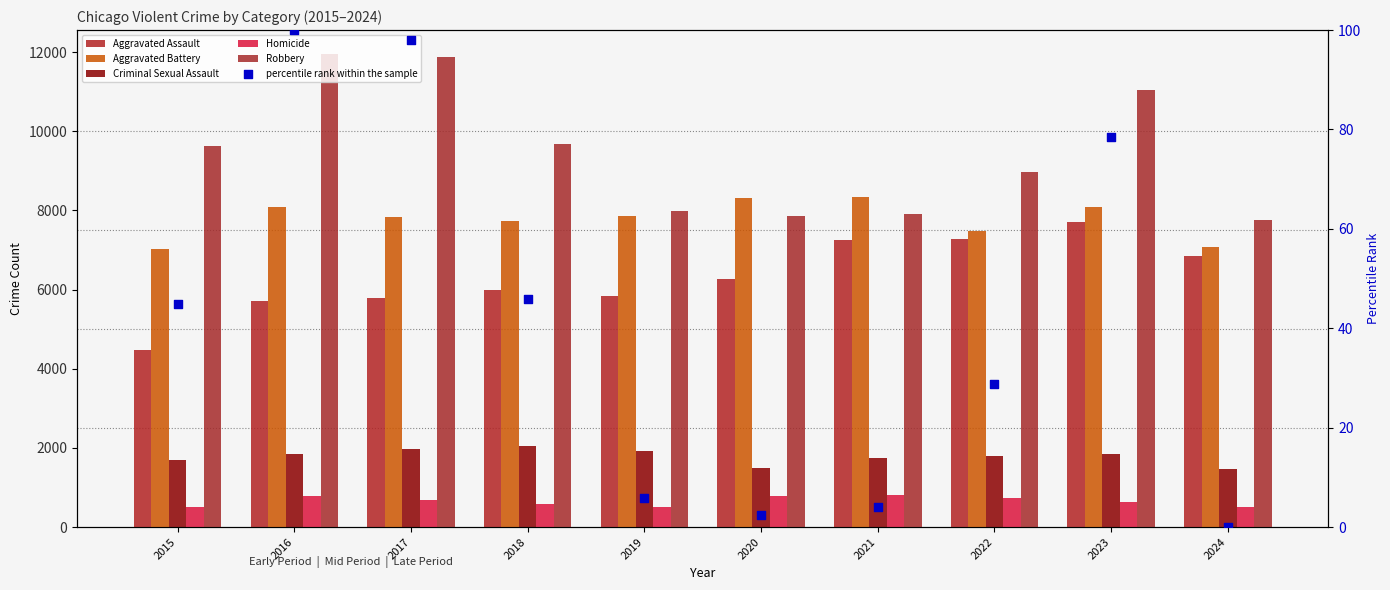

Which series contains the lowest Y value?

percentile rank within the sample